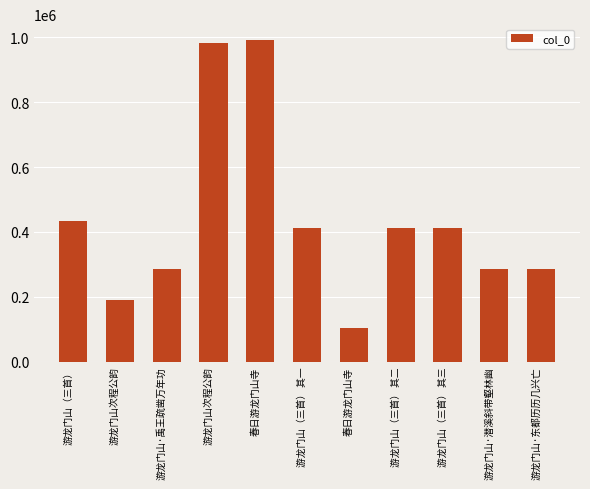

Does the chart contain any negative values?

No